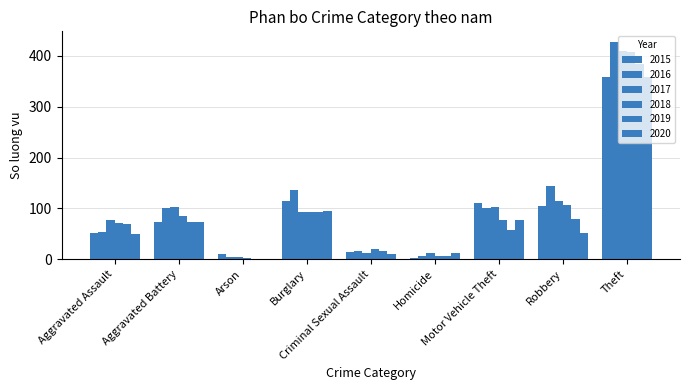

How many groups of bars are there?

9